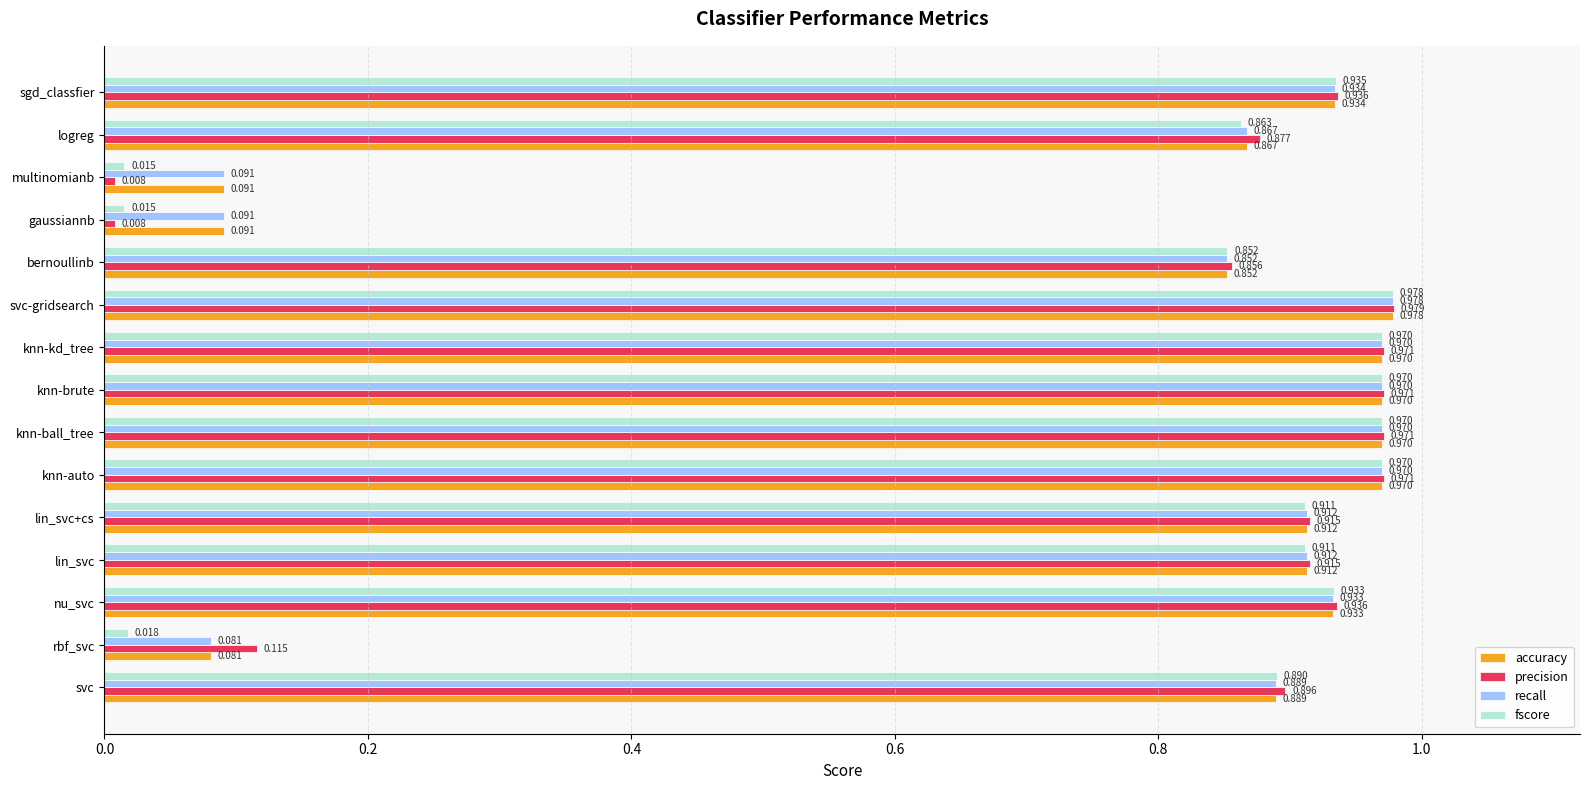

What are all the series names shown in the legend?

accuracy, precision, recall, fscore